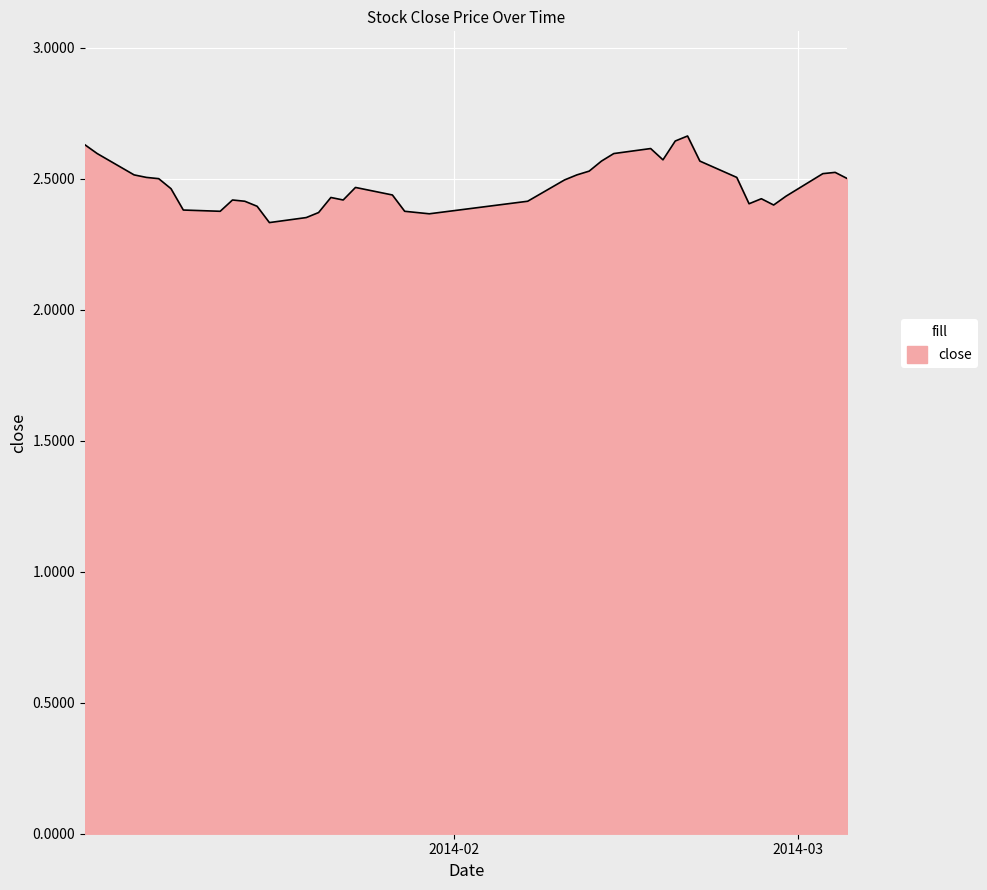

Which category has the highest value across all series?

2014-02-20